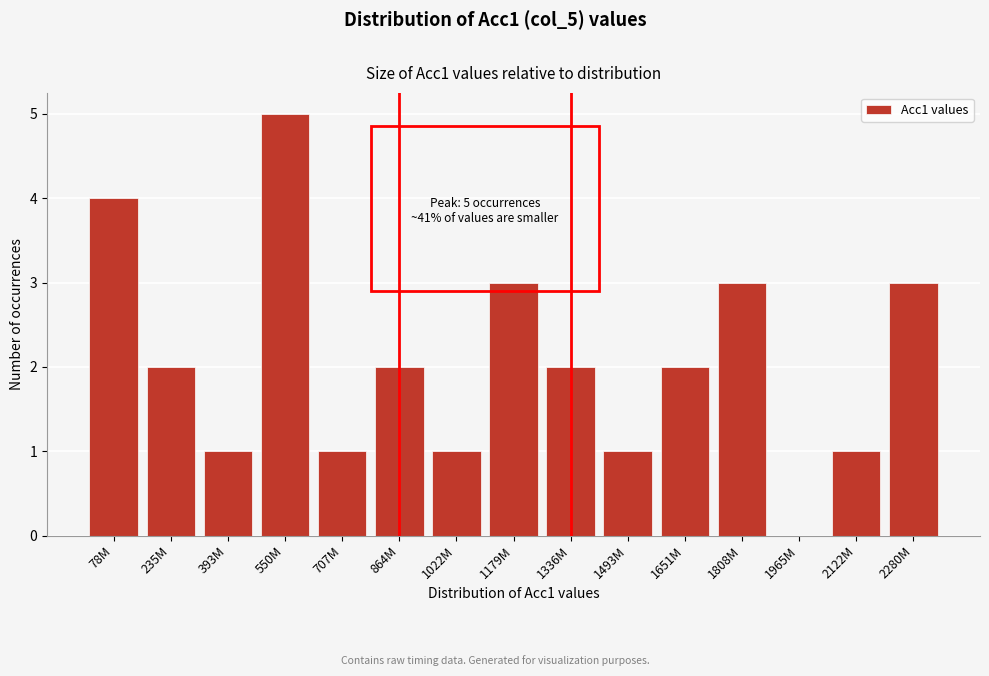

Reading left to right, what are all the values shown in this chart?

78M=4	235M=2	393M=1	550M=5	707M=1	864M=2	1022M=1	1179M=3	1336M=2	1493M=1	1651M=2	1808M=3	1965M=0	2122M=1	2280M=3